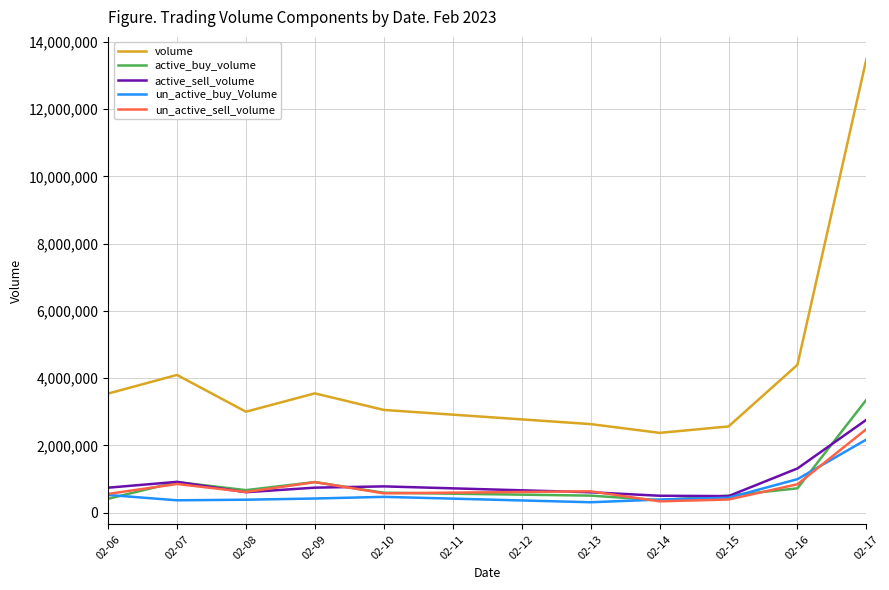

Which series has the widest spread of values?

volume